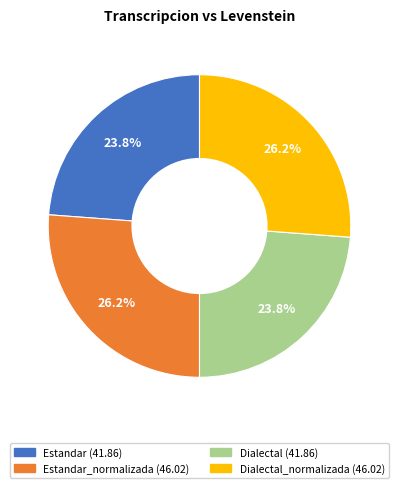

Does any single category account for the majority?

No